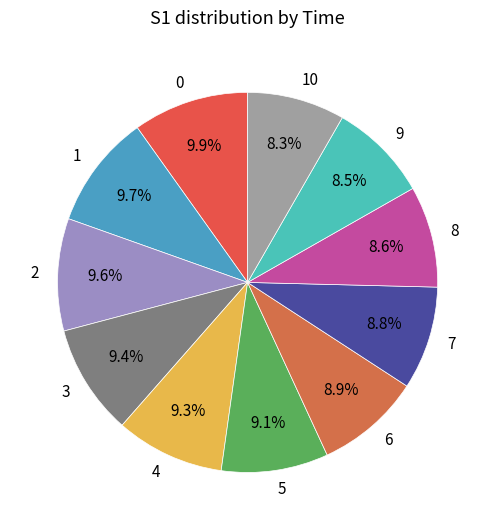

Is it true that 3 is 1% of the pie?

False